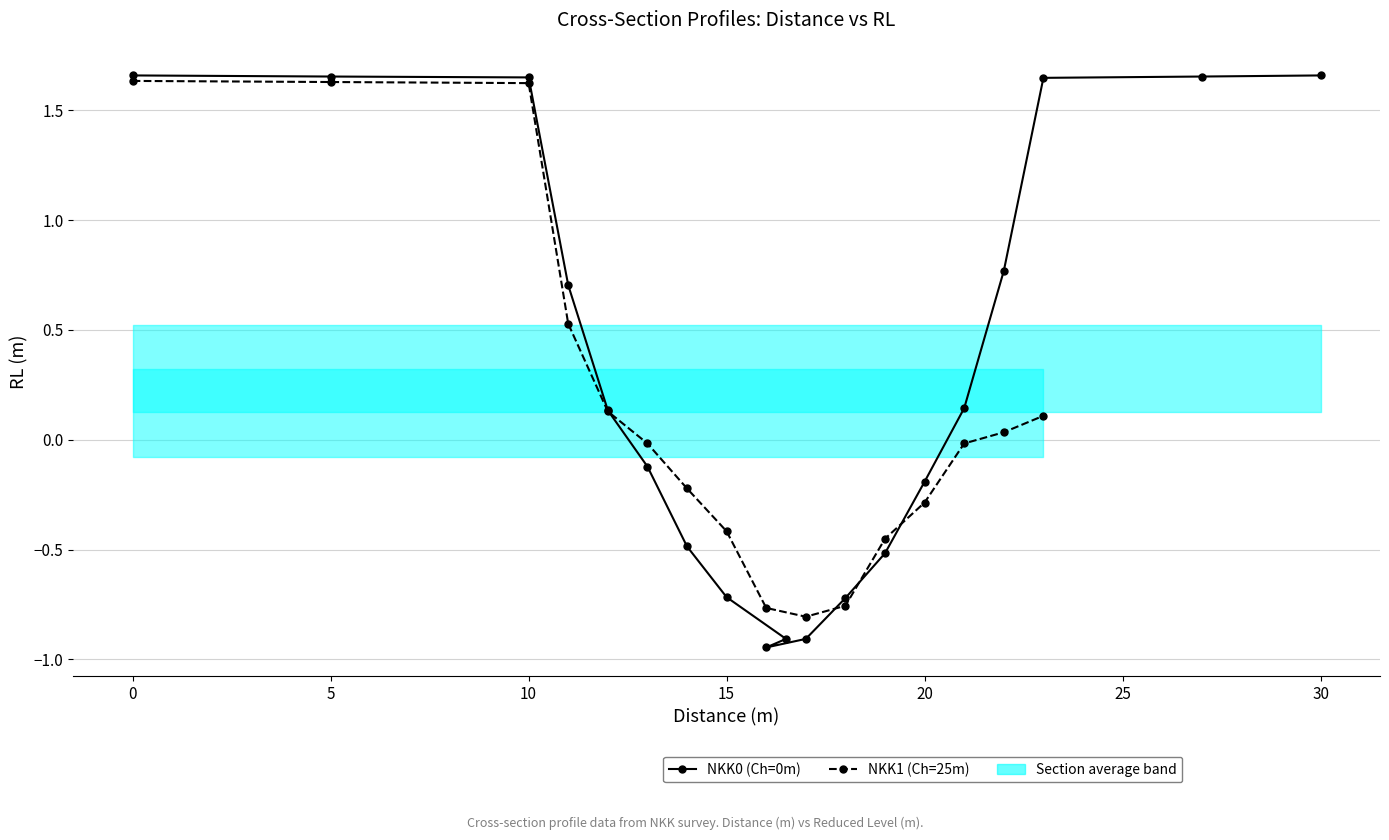

How many positive values are there?

17